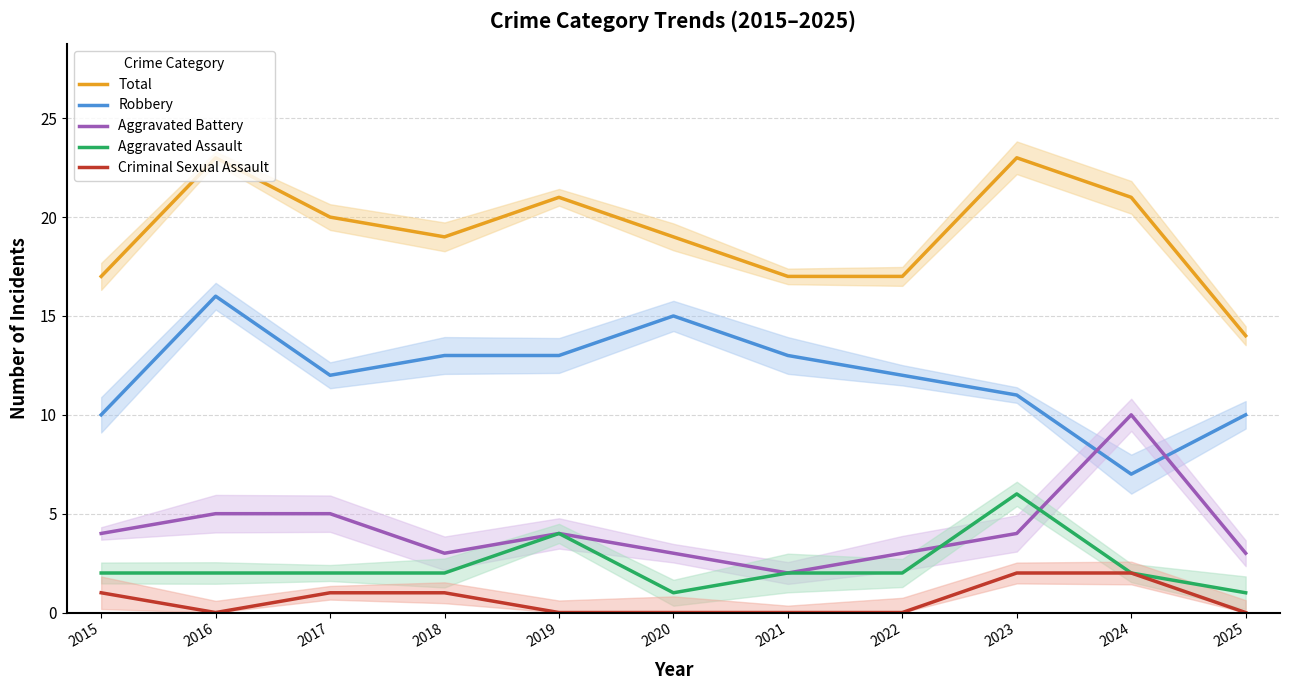

Does the chart display data point markers on the line(s)?

No